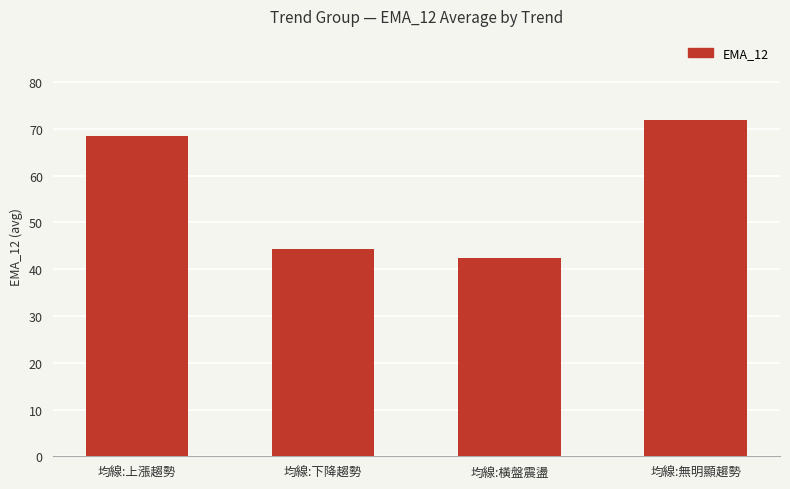

Reading left to right, extract all data points from this chart.

均線:上漲趨勢=68.4	均線:下降趨勢=44.3	均線:橫盤震盪=42.5	均線:無明顯趨勢=71.9